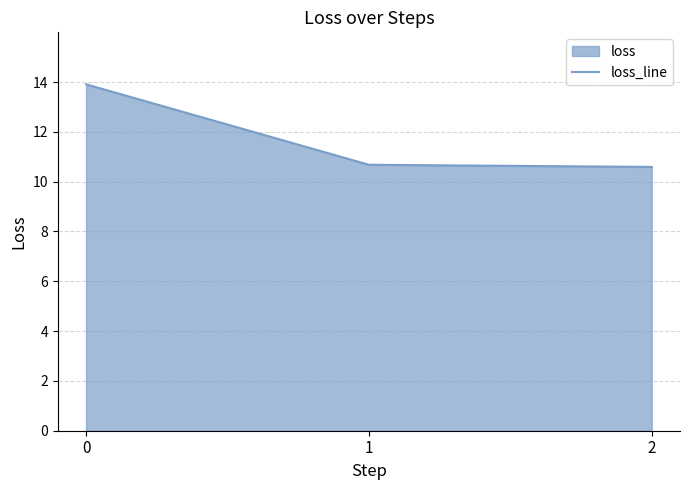

What is the ratio of the value at 2 to the value at 1?

1.0